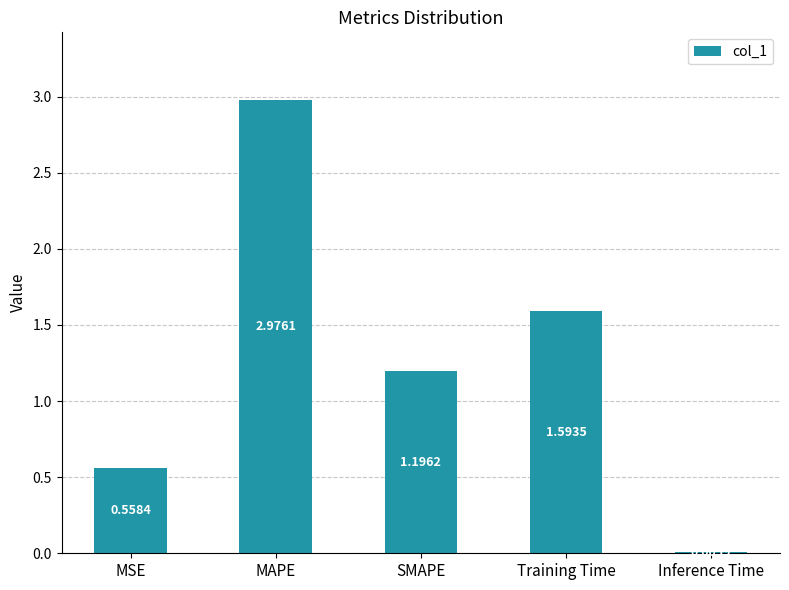

What value does the data have at Training Time?

1.6